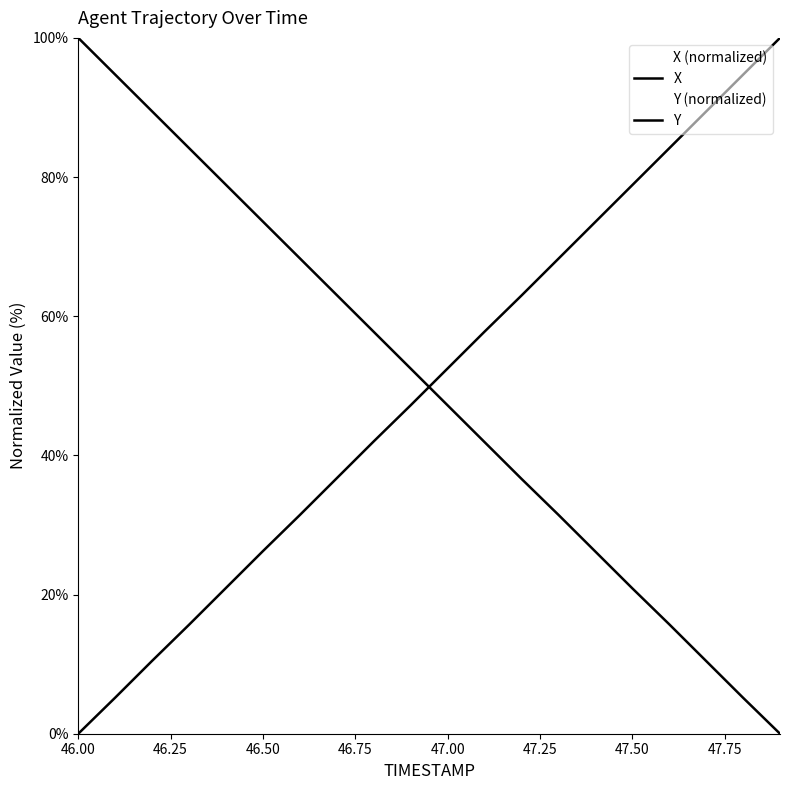

Does the chart display data point markers on the line(s)?

No